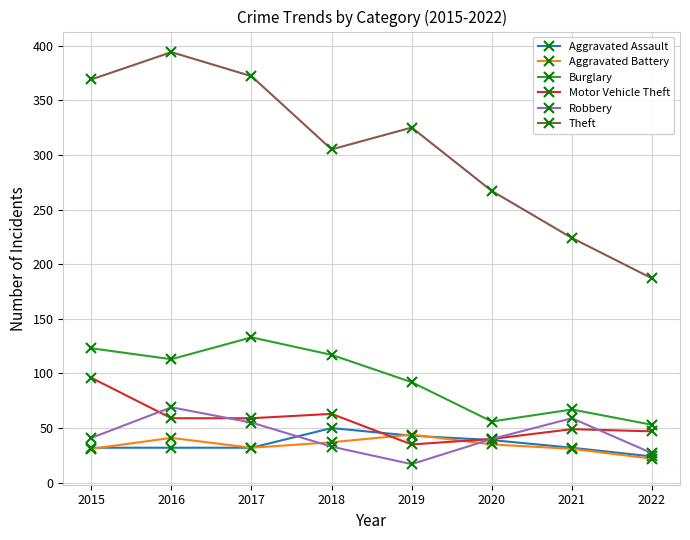

True or false: Motor Vehicle Theft has more than 2 interior local peaks.

False